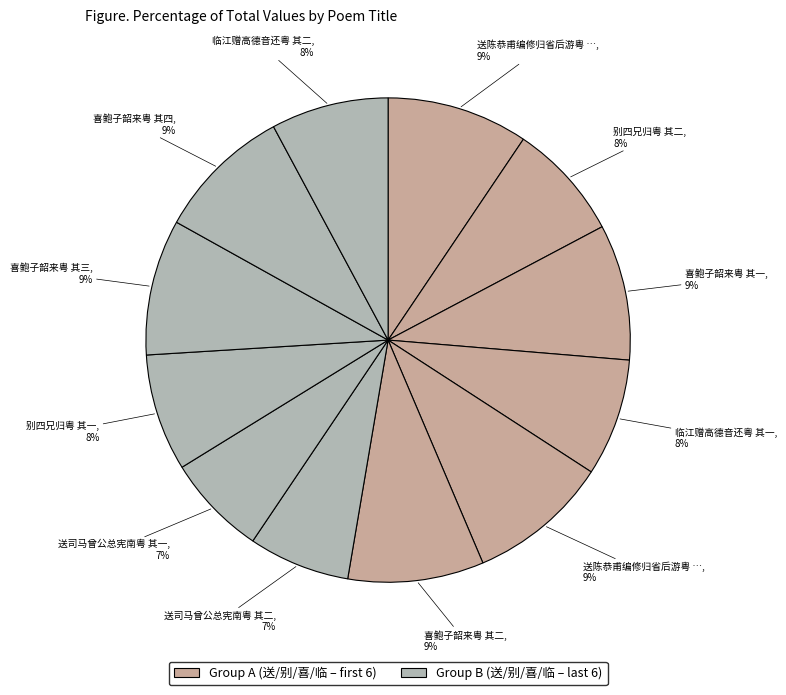

Count the number of slices in the pie.

12